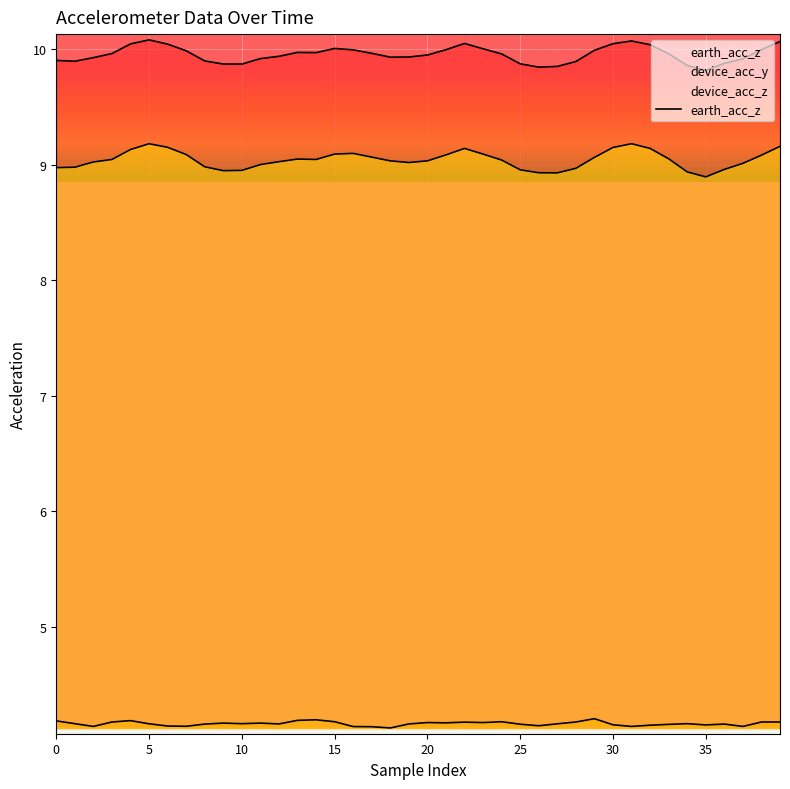

What is the difference between the values at 35 and 23?

0.2